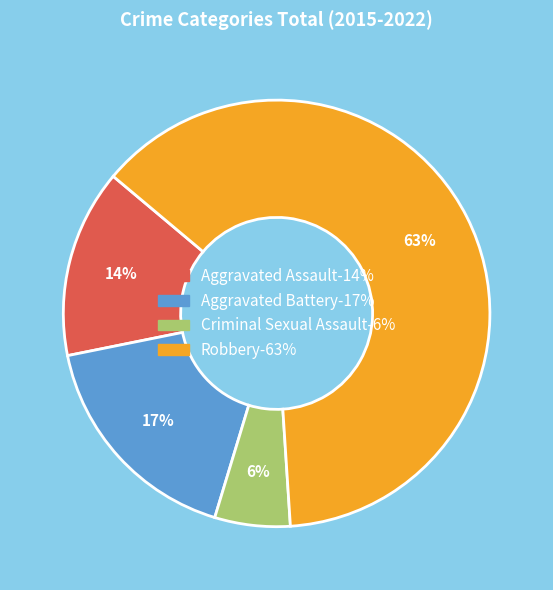

Is there a majority slice in this chart?

Yes